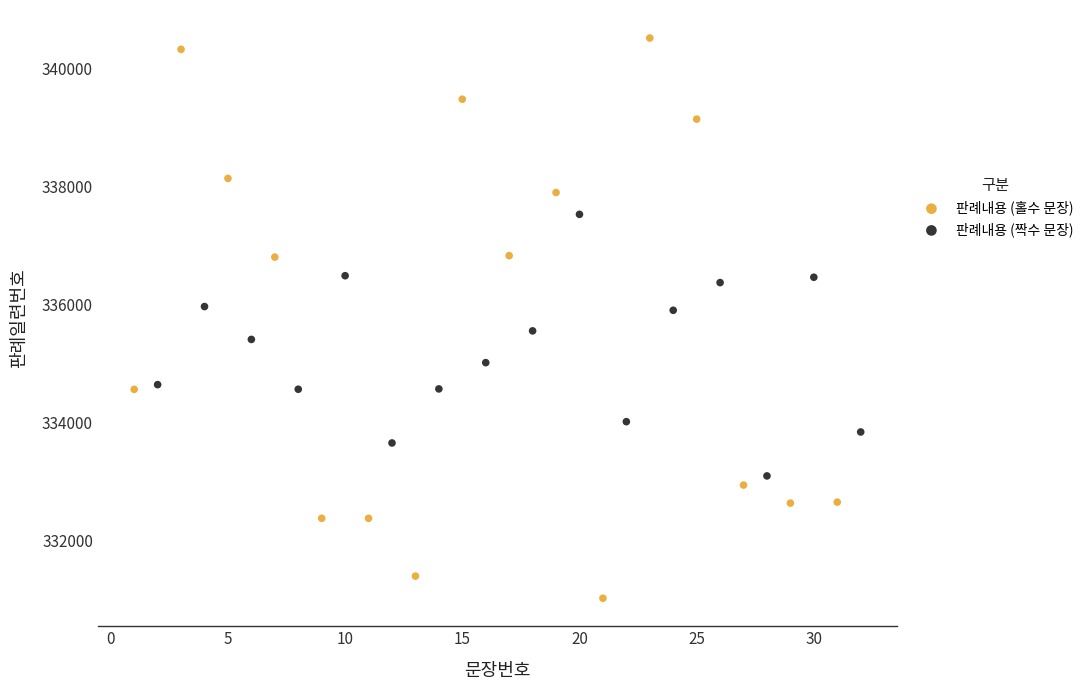

Which series contains the lowest Y value?

판례내용 (홀수 문장)